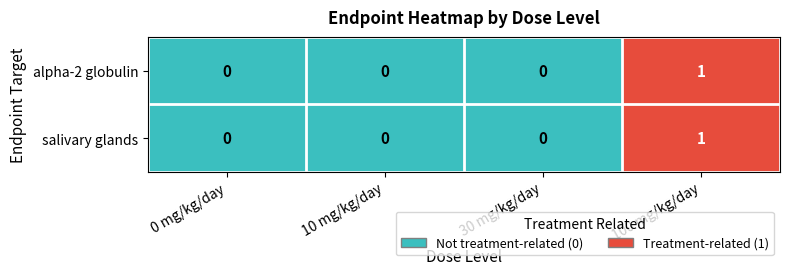

At which category is the sum across all series the highest?

100 mg/kg/day